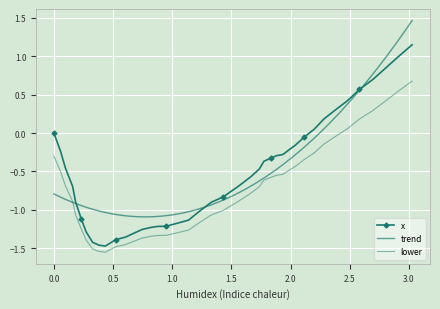

What is the change in value from 91.5 to 166.5?

+1.7